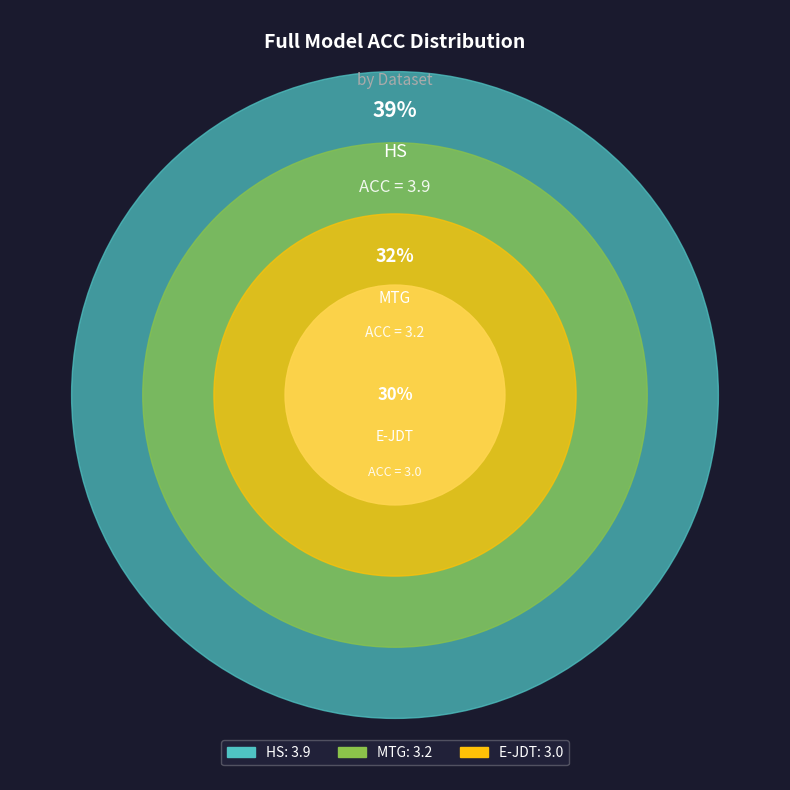

To the nearest percent, what percentage of the pie is MTG?

32%